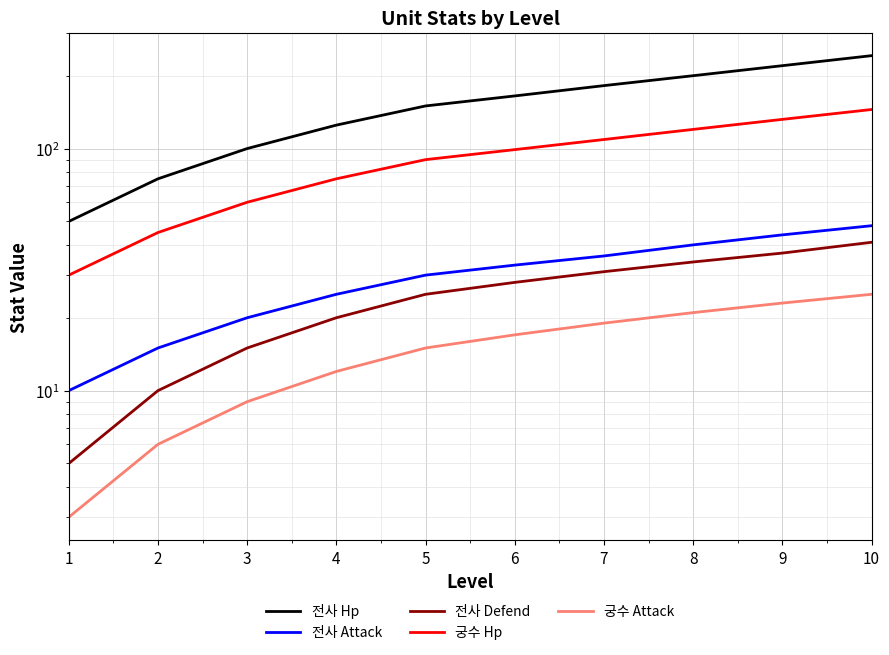

True or false: 전사 Hp has more than 1 points higher than both neighbors.

False